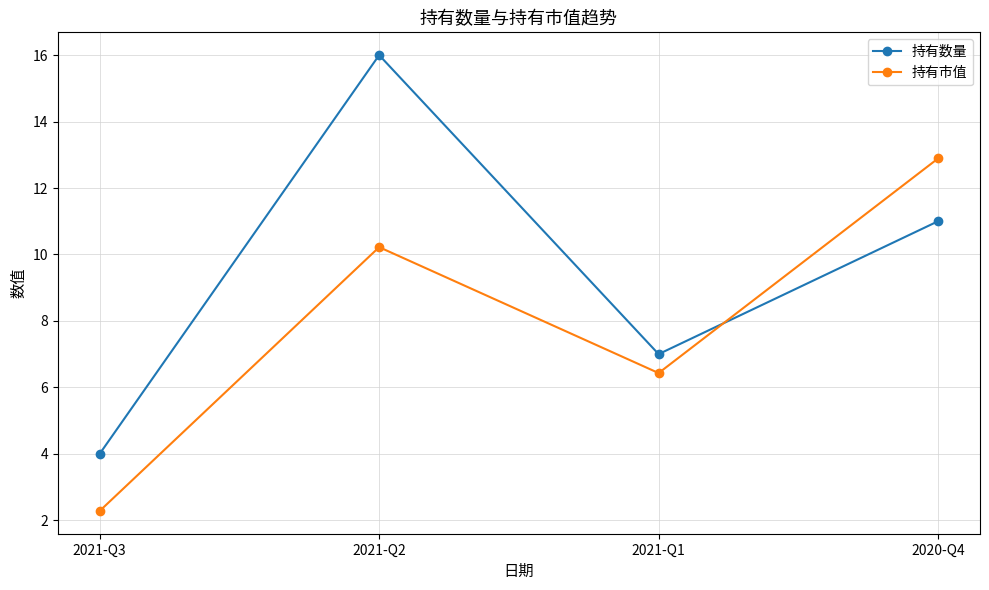

What is the average value of the 持有数量 series?

9.5